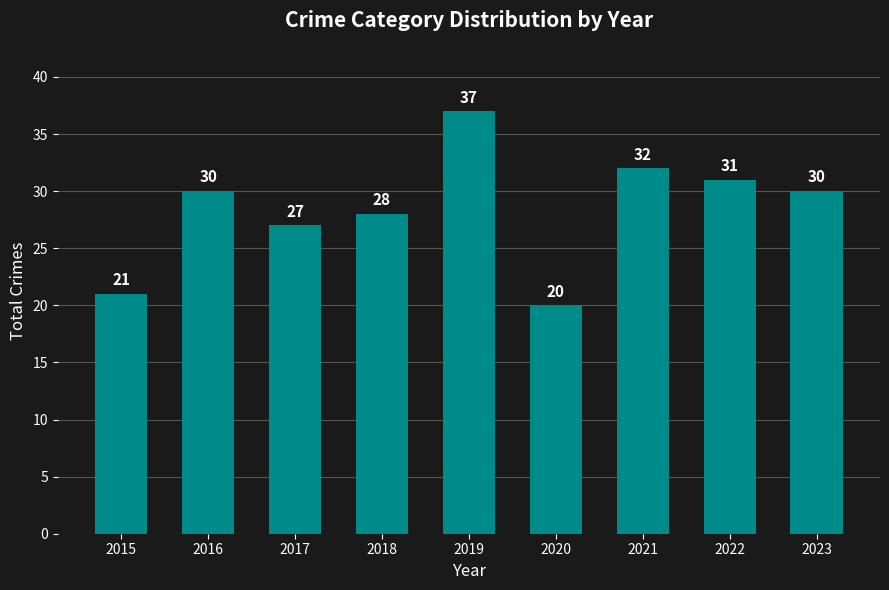

What is the change in value from 2017 to 2018?

+1